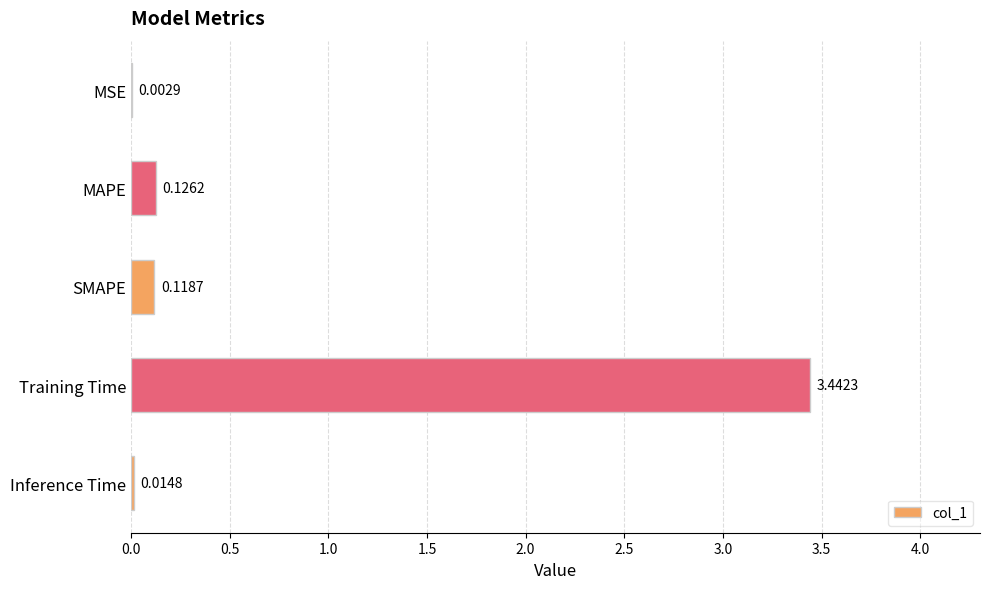

What is the sum of all values?

3.7